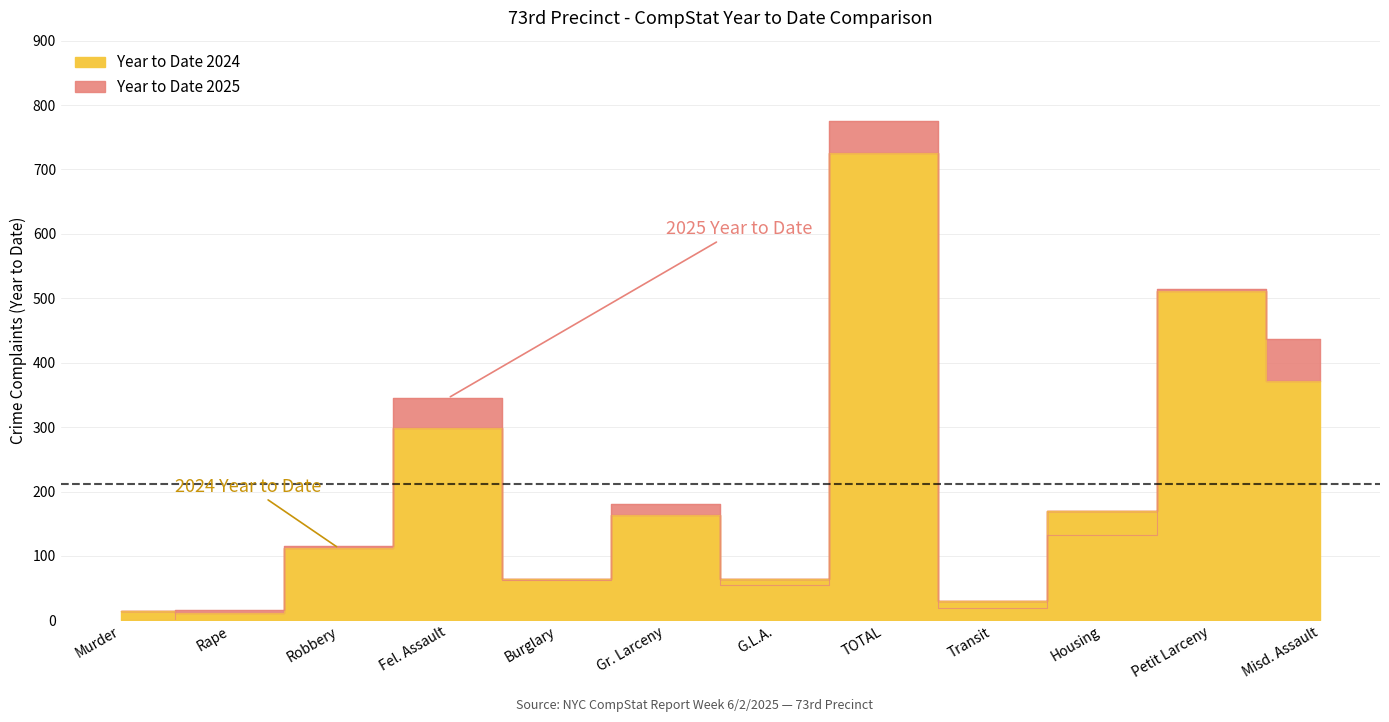

Rank the series at Housing from lowest to highest value.

Year to Date 2025, Year to Date 2024